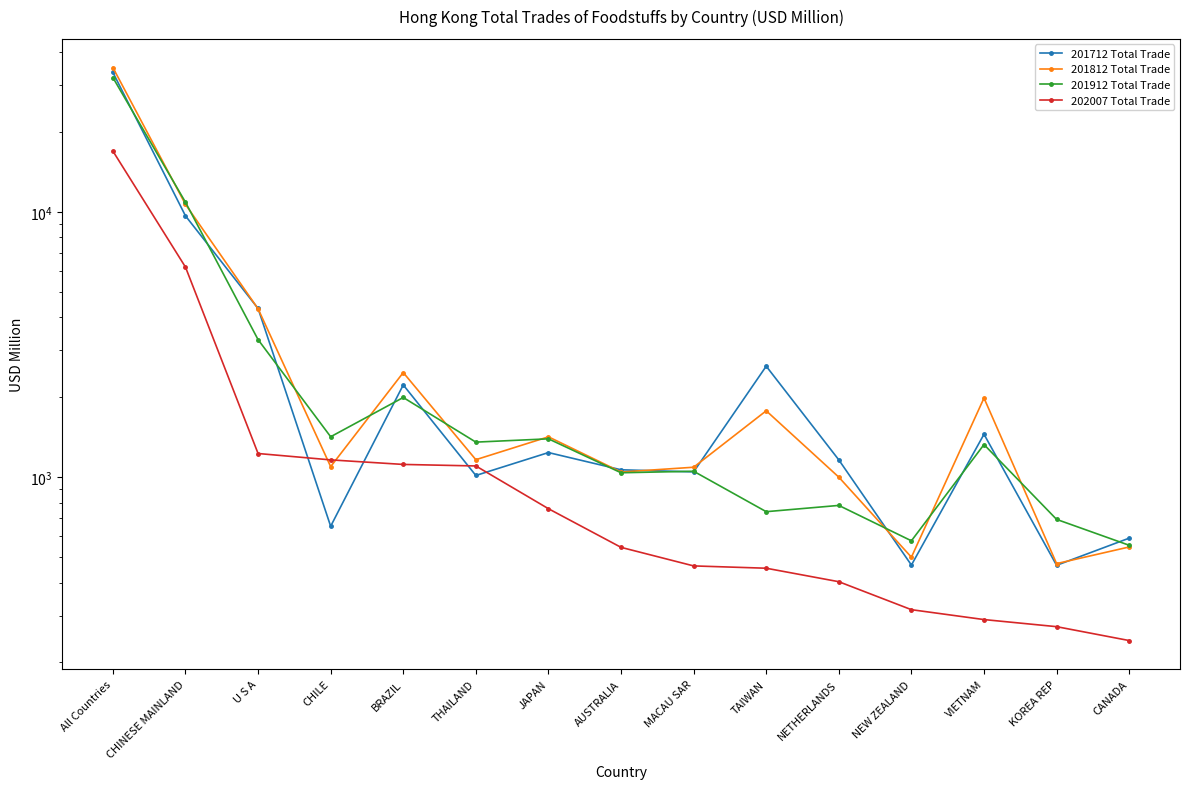

Rank the series by their maximum value, from lowest to highest.

202007 Total Trade, 201912 Total Trade, 201712 Total Trade, 201812 Total Trade